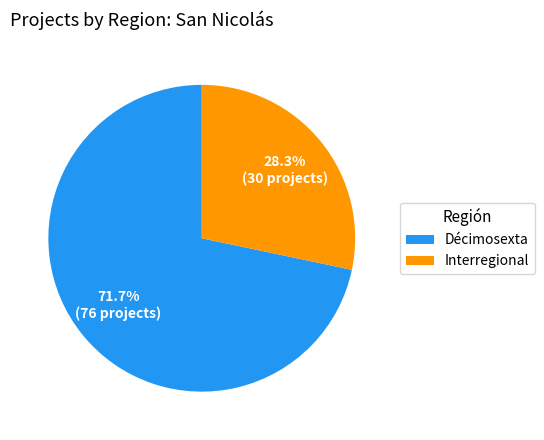

Rank the categories by value from lowest to highest.

Interregional, Décimosexta